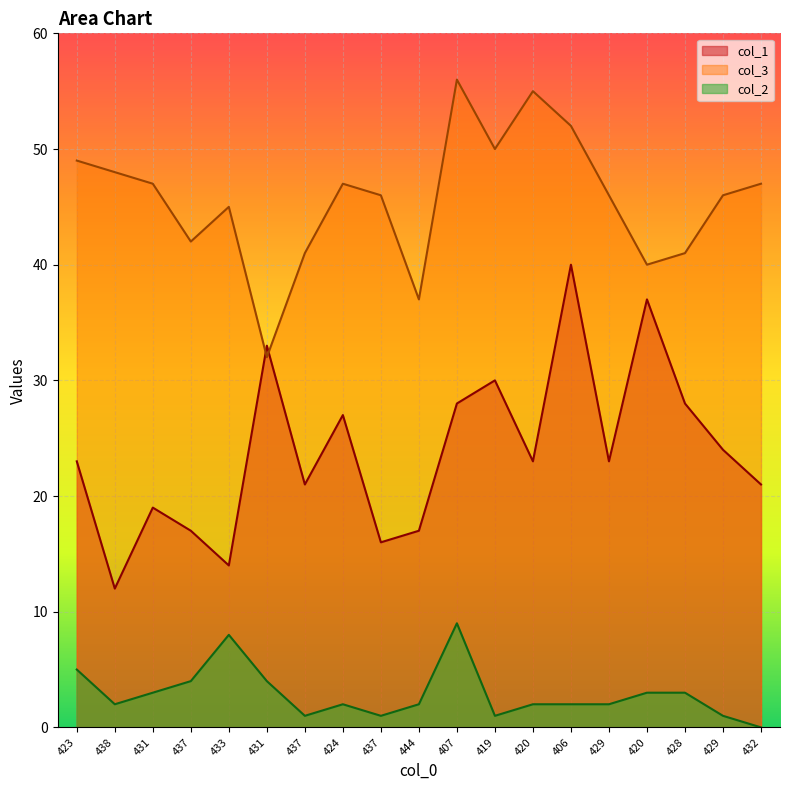

At which category does the chart reach its peak across all series?

407